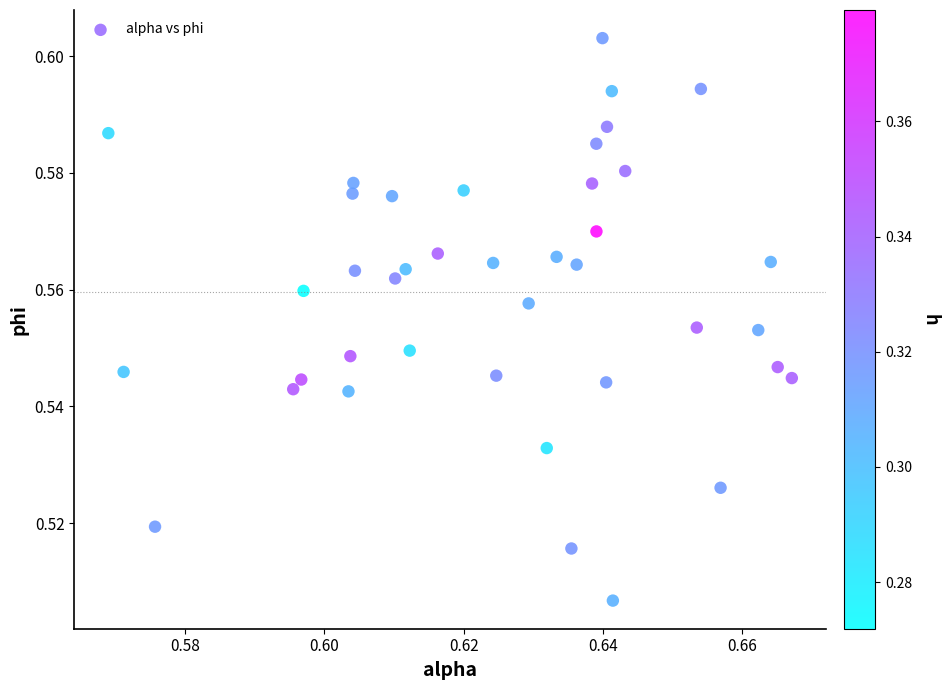

How many data points are displayed?

40